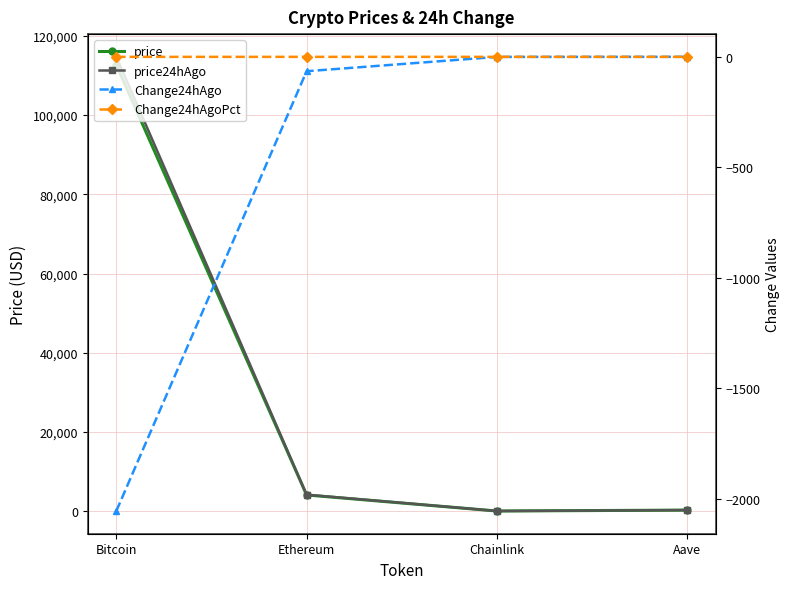

Reading left to right, extract all data points from this chart.

price: 112667.0	4068.9	19.0	248.7
price24hAgo: 114722.0	4133.9	19.2	248.6
Change24hAgo: -2055.0	-65.0	-0.2	0.1
Change24hAgoPct: -0.0	-0.0	-0.0	0.0